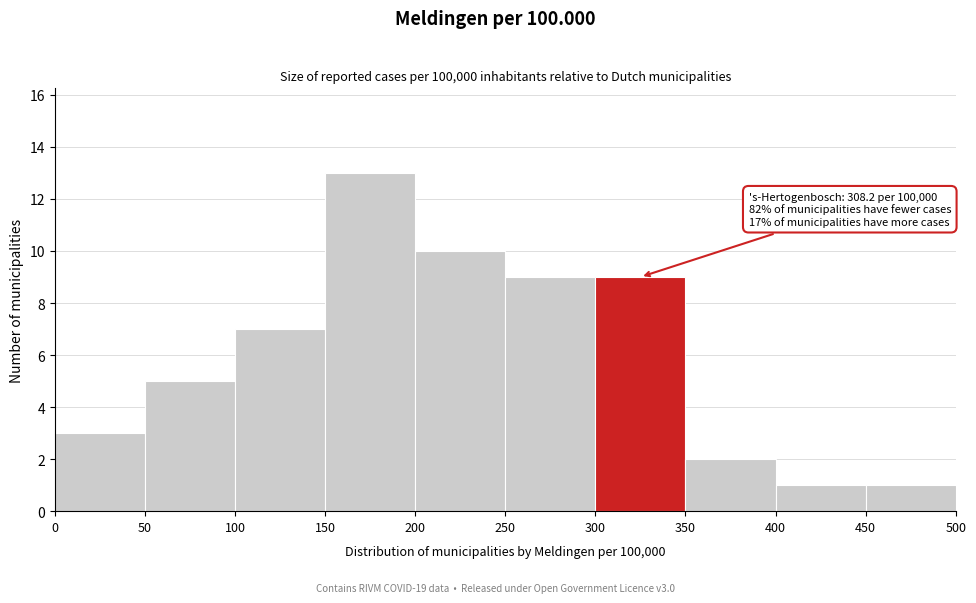

Over which range of the x-axis is the bar tallest?

150 to 200